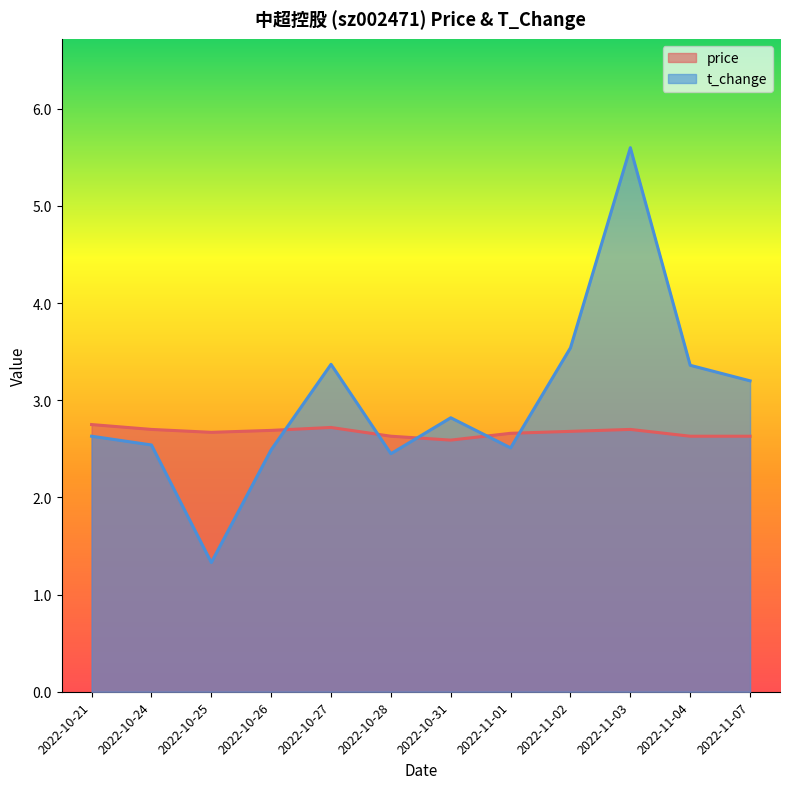

How many distinct data groups are displayed?

2